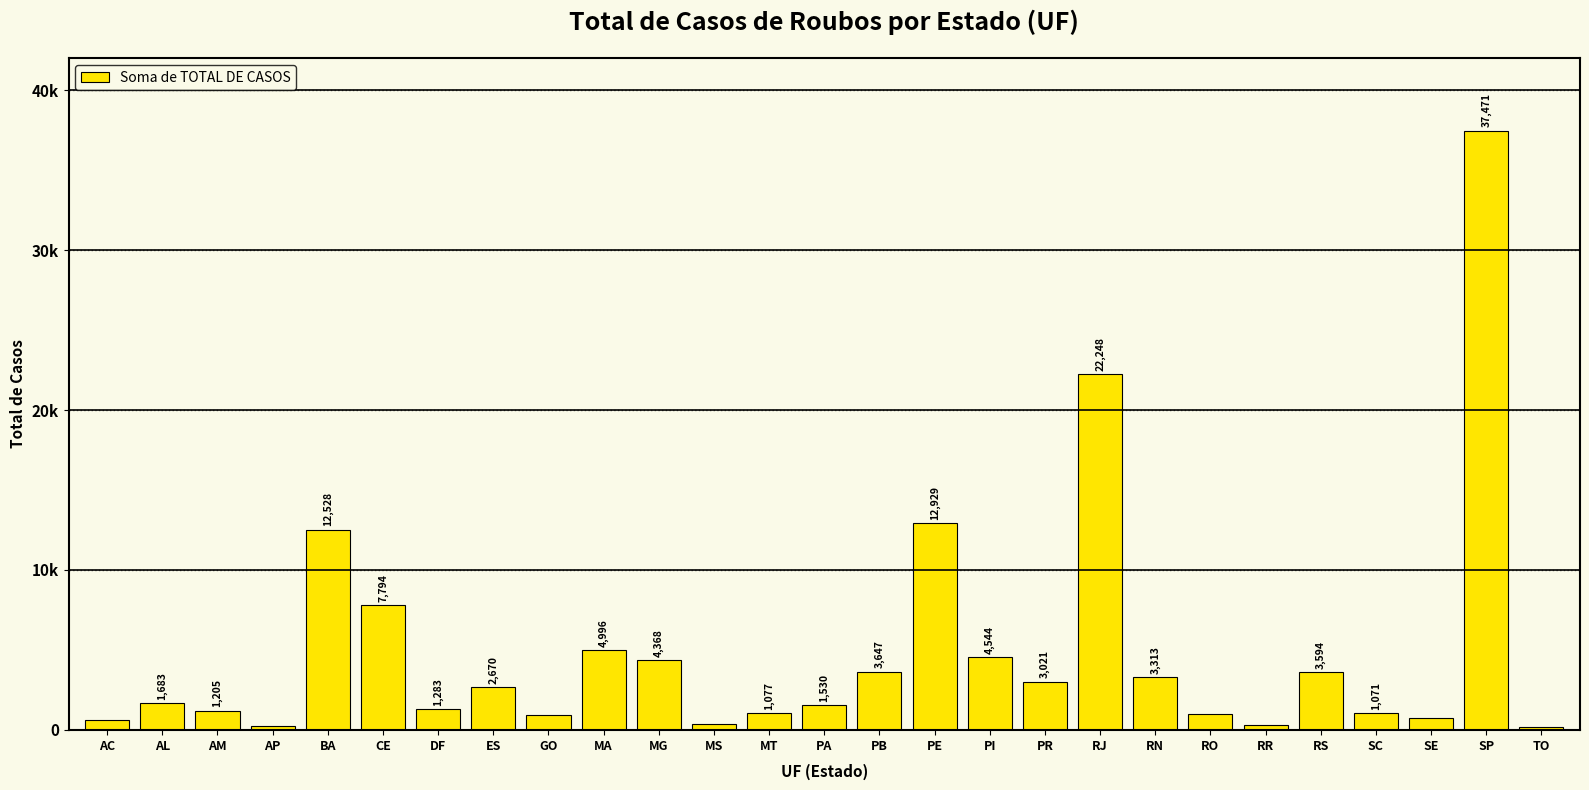

What position from the left is RJ?

19